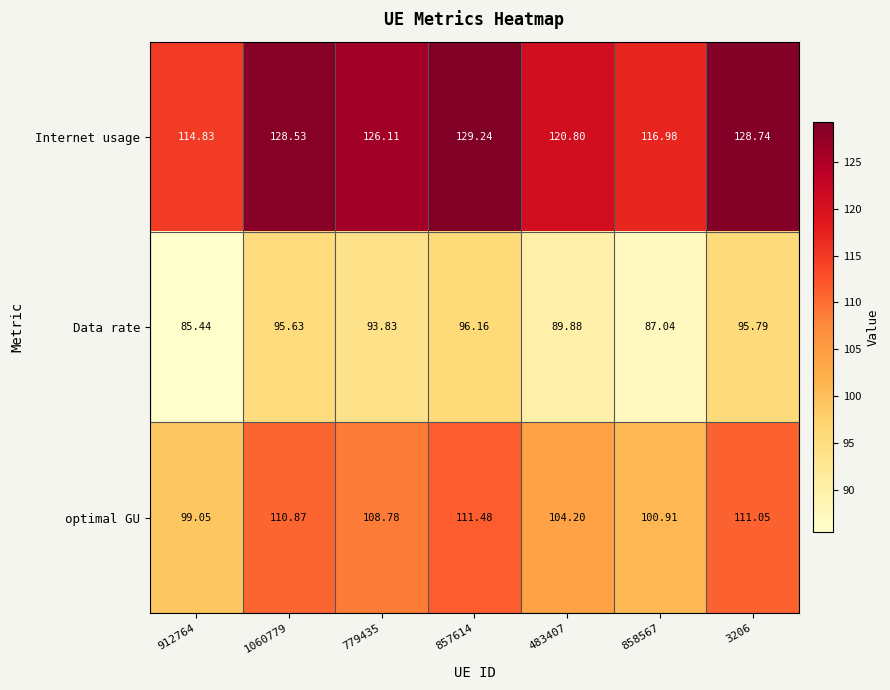

Is the value of Internet usage at 857614 greater than the value of optimal GU at 3206?

Yes